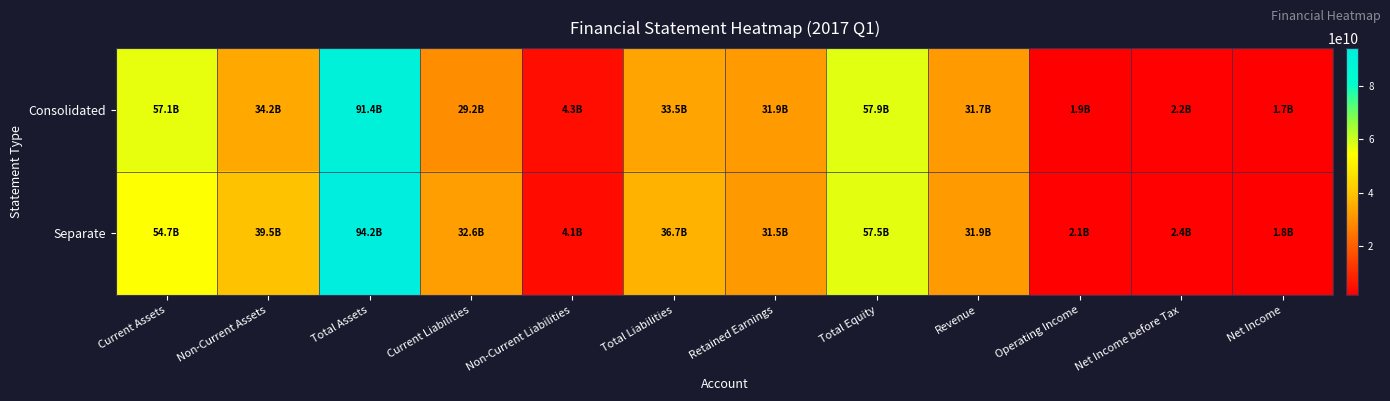

At how many categories does at least one series exceed 58800242937?

1